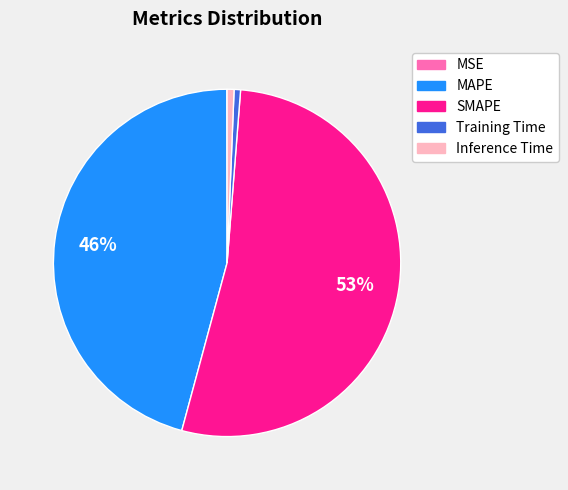

What percentage is the MAPE slice, to the nearest percent?

46%